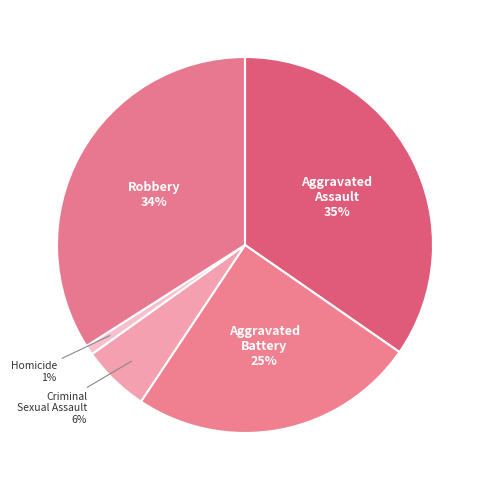

Approximately how many times larger is the value at Aggravated Assault compared to Aggravated Battery?

1.4